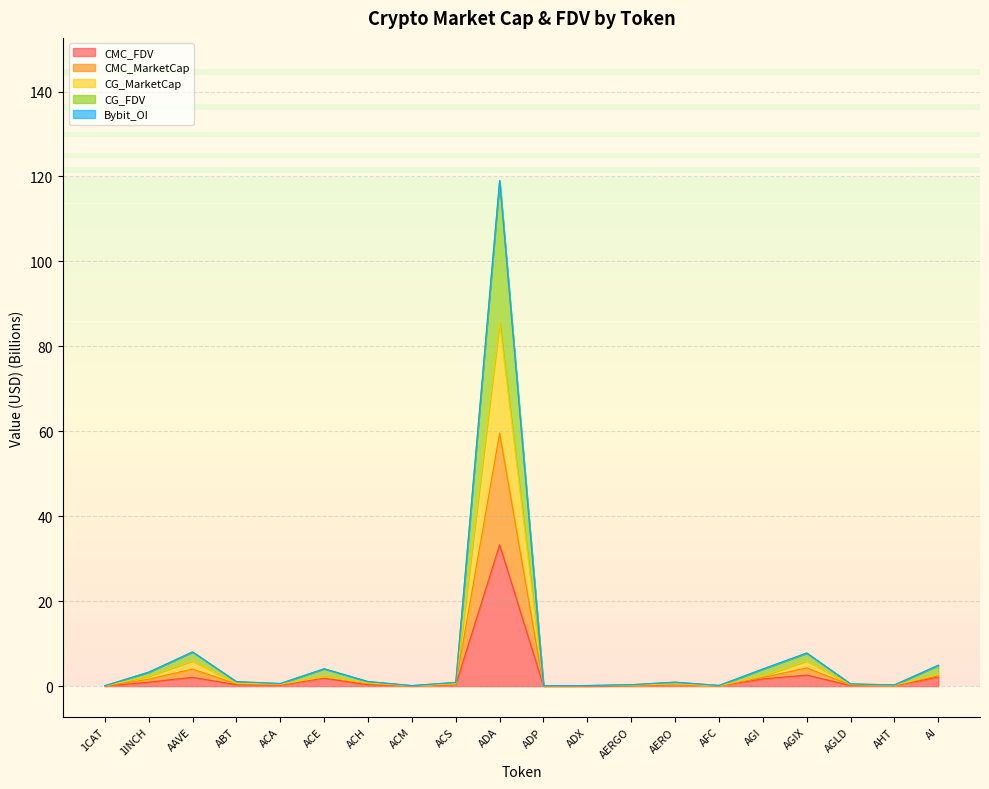

What is the difference between the maximum and second lowest values in the CG_FDV series?

119.0